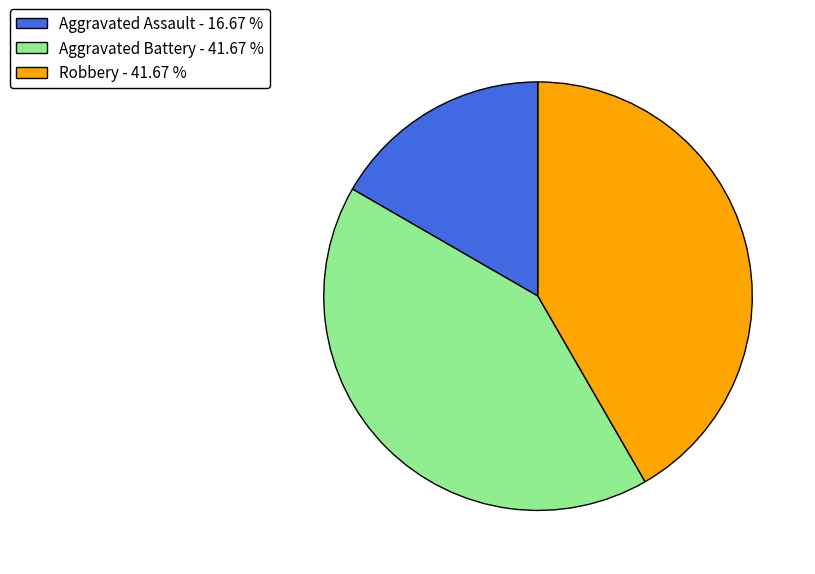

Combined, do Aggravated Battery and Aggravated Assault account for over 50%?

Yes